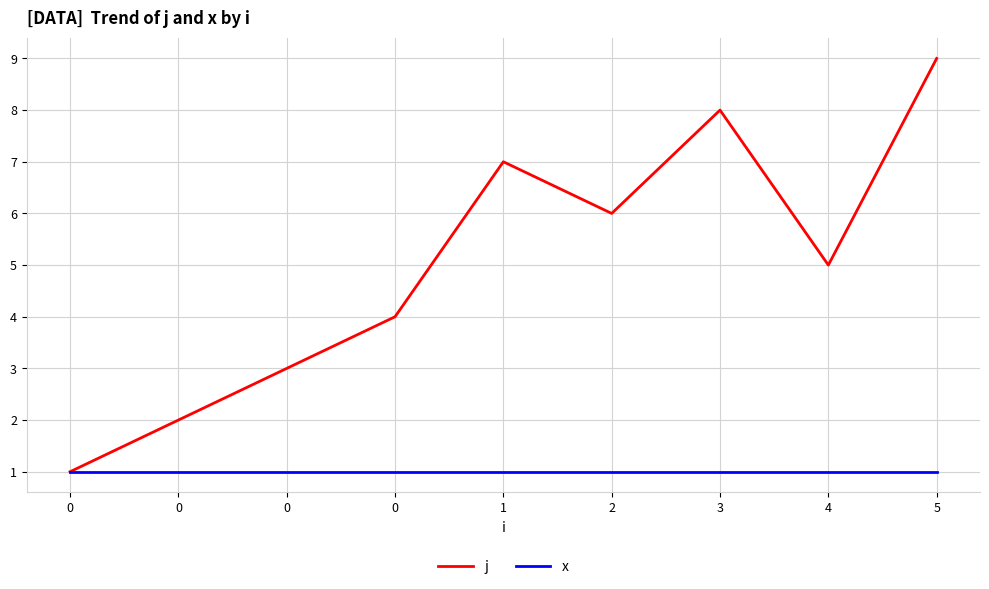

How many lines are shown in the chart?

2